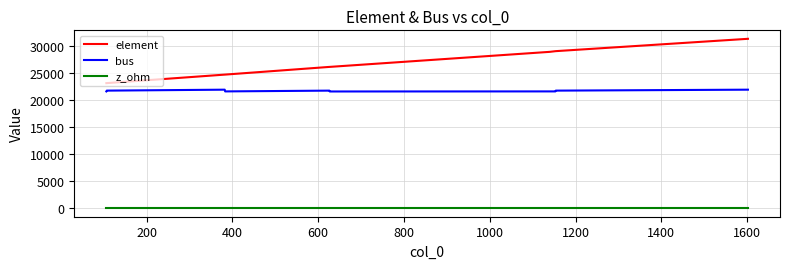

Count the number of categories in the chart.

10